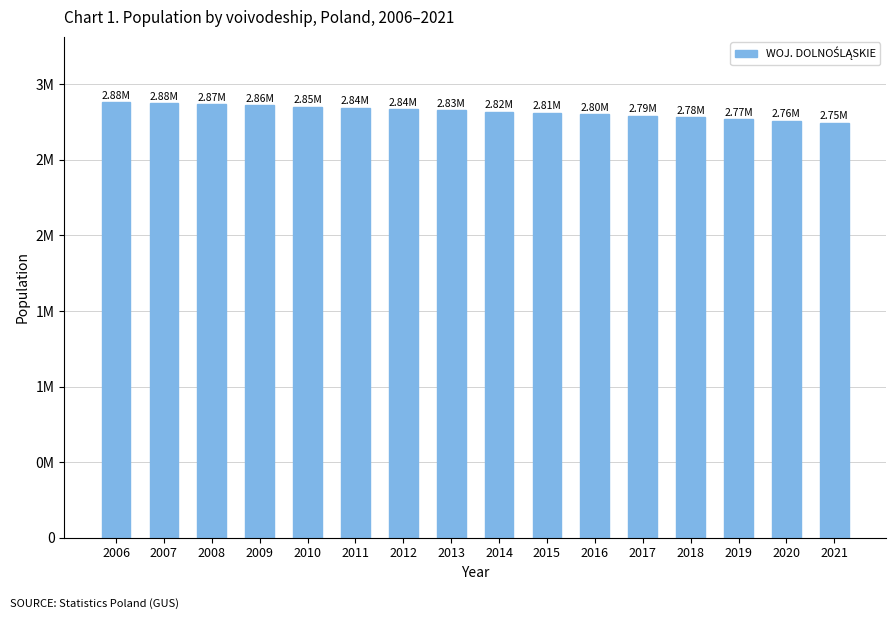

Reading left to right, what are all the values shown in this chart?

2006=2882247	2007=2875572	2008=2868327	2009=2860802	2010=2852782	2011=2844895	2012=2836632	2013=2828512	2014=2819946	2015=2811035	2016=2801763	2017=2791924	2018=2781685	2019=2770805	2020=2759414	2021=2747259